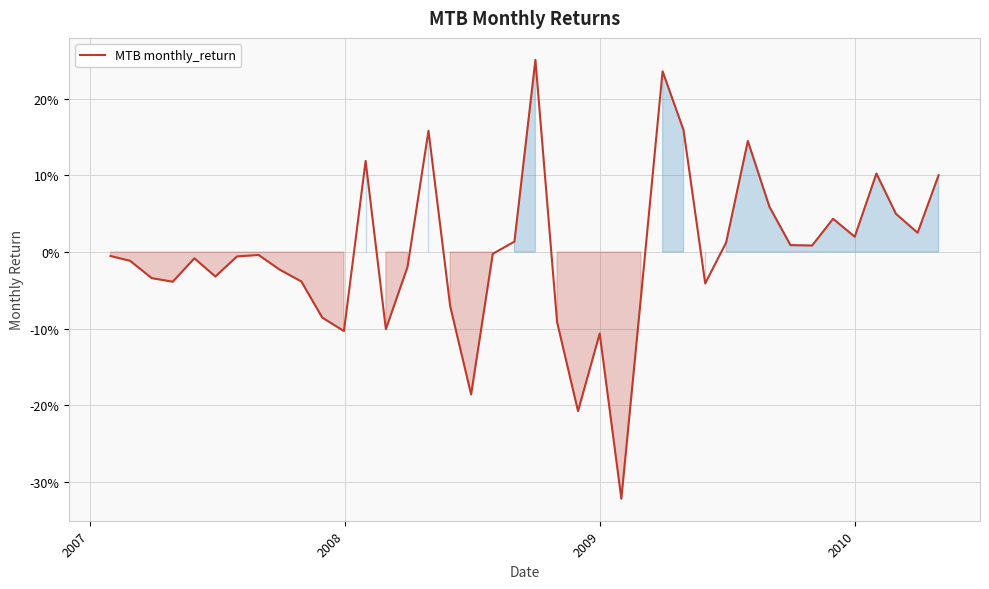

Does the chart have visible grid lines?

Yes